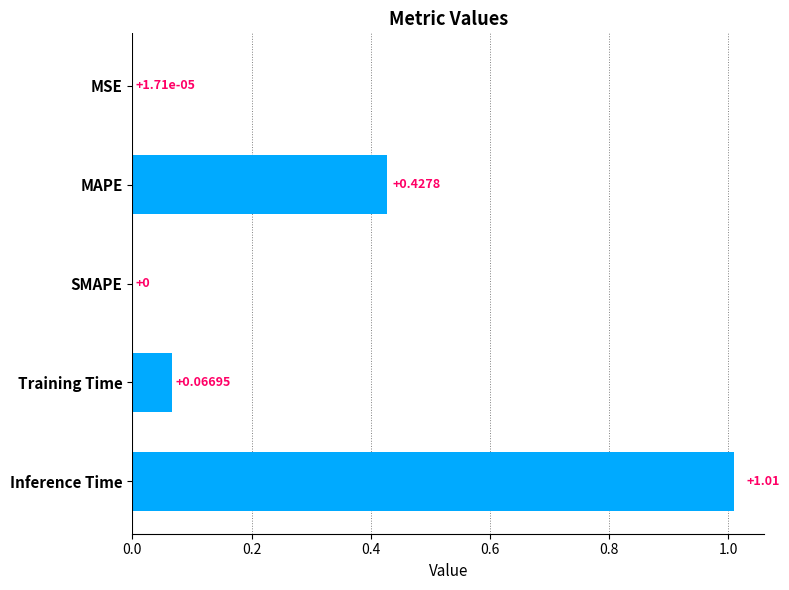

What is the change in value from SMAPE to Inference Time?

+1.0